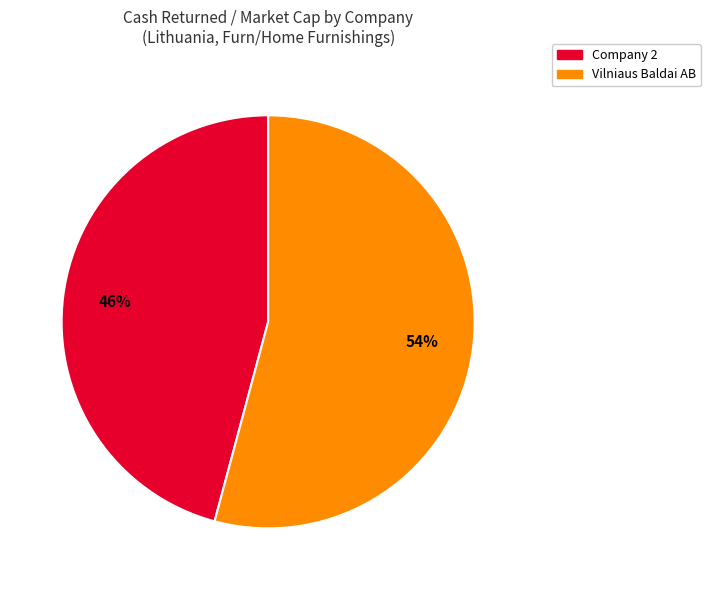

Combined, do Vilniaus Baldai AB and Company 2 account for over 50%?

Yes